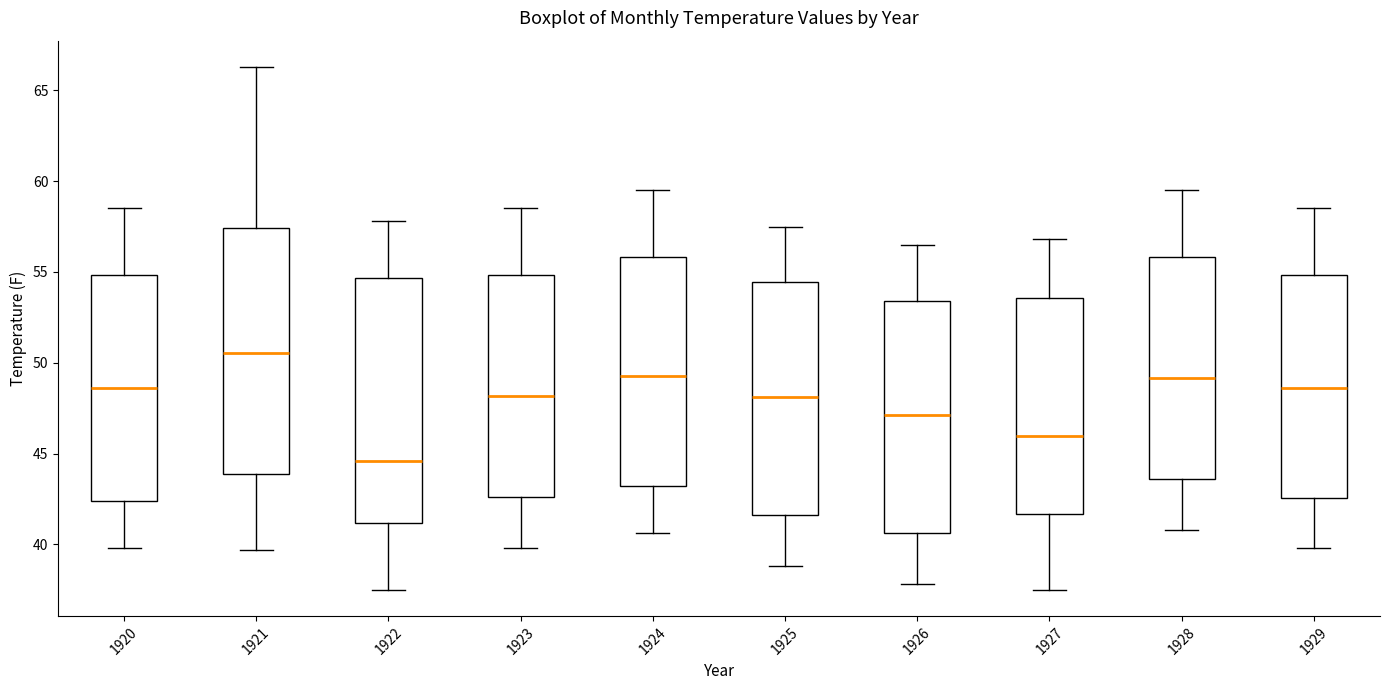

Which box has the lowest median line?

1922